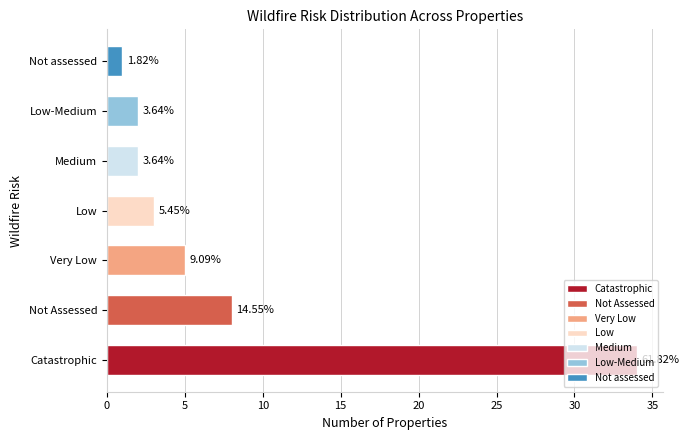

Does the chart contain any negative values?

No